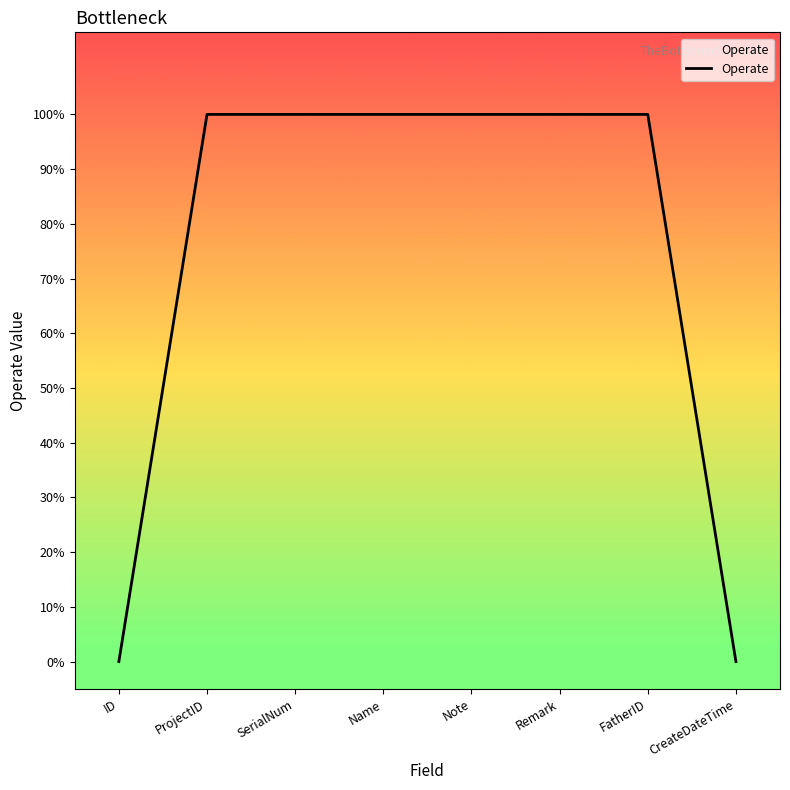

Reading right to left, extract all data points from this chart.

0	1	1	1	1	1	1	0